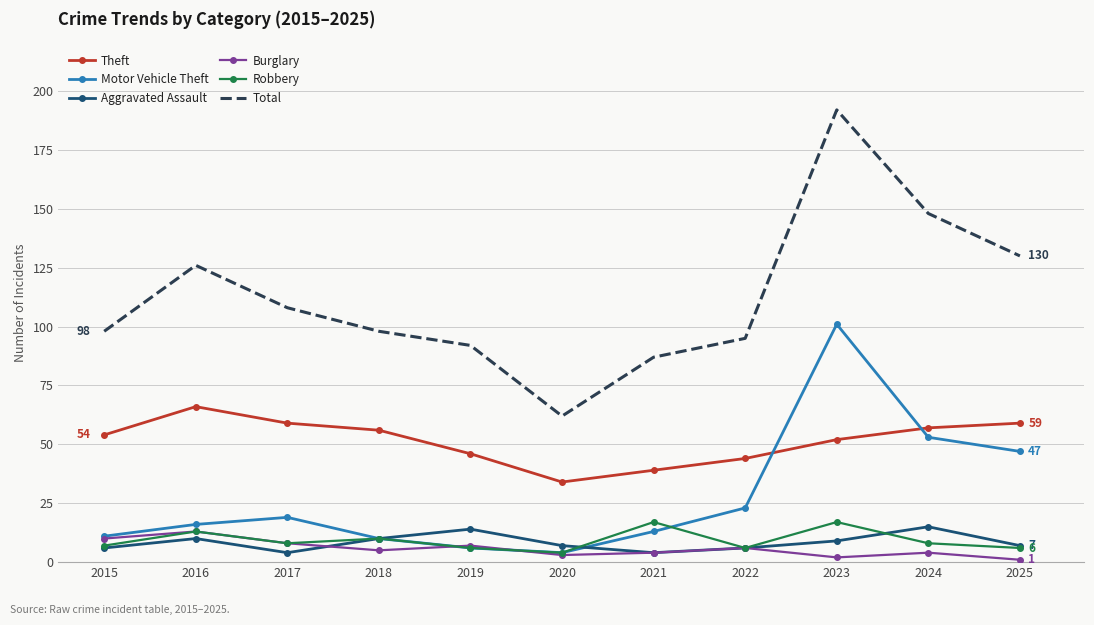

How many values in the Burglary series are below 5?

5